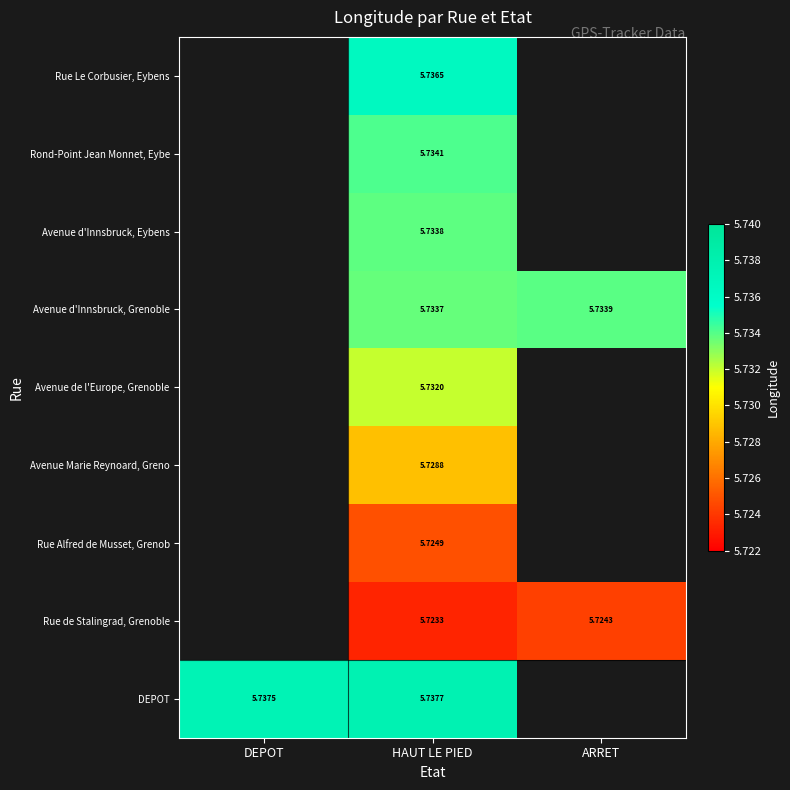

At HAUT LE PIED, list the series in order from smallest to largest.

Rue de Stalingrad, Grenoble, Rue Alfred de Musset, Grenob, Avenue Marie Reynoard, Greno, Avenue de l'Europe, Grenoble, Avenue d'Innsbruck, Grenoble, Avenue d'Innsbruck, Eybens, Rond-Point Jean Monnet, Eybe, Rue Le Corbusier, Eybens, DEPOT